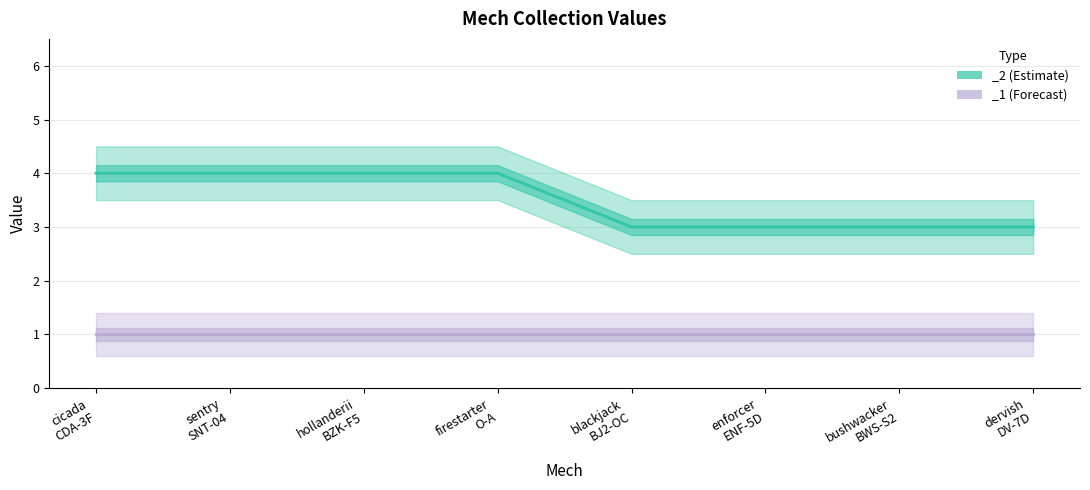

What position from the right is cicada CDA-3F?

8